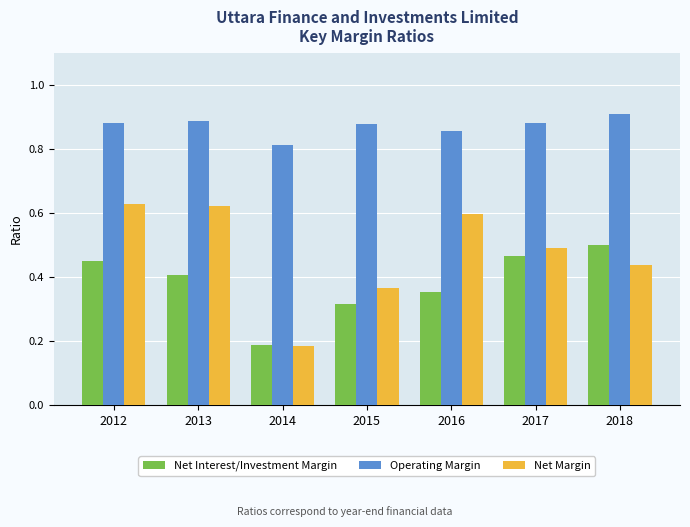

Which series has the largest total across all categories?

Operating Margin